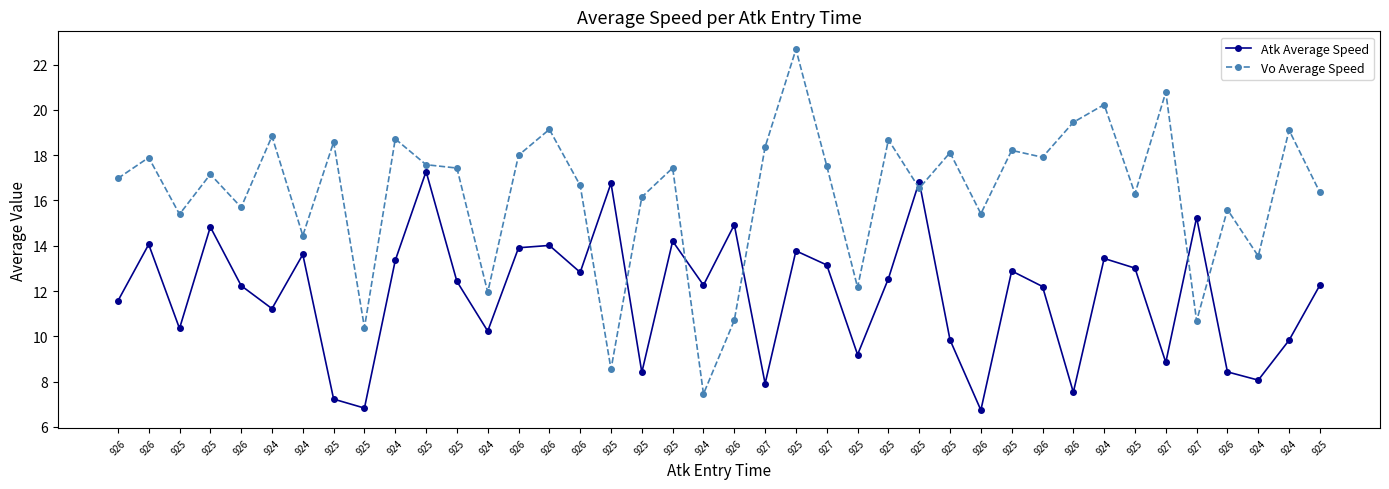

What is the difference between the Atk Average Speed values at 926 and 925?

1.0